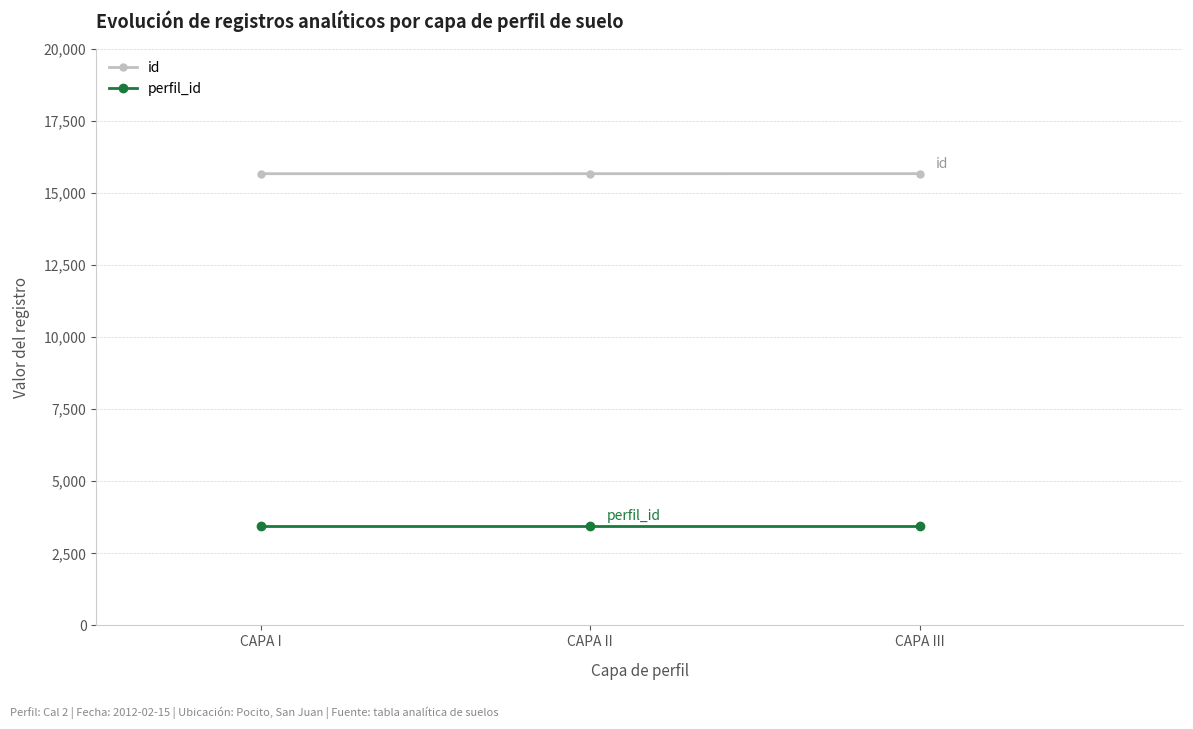

What is the difference between the highest and lowest values at CAPA II?

12213